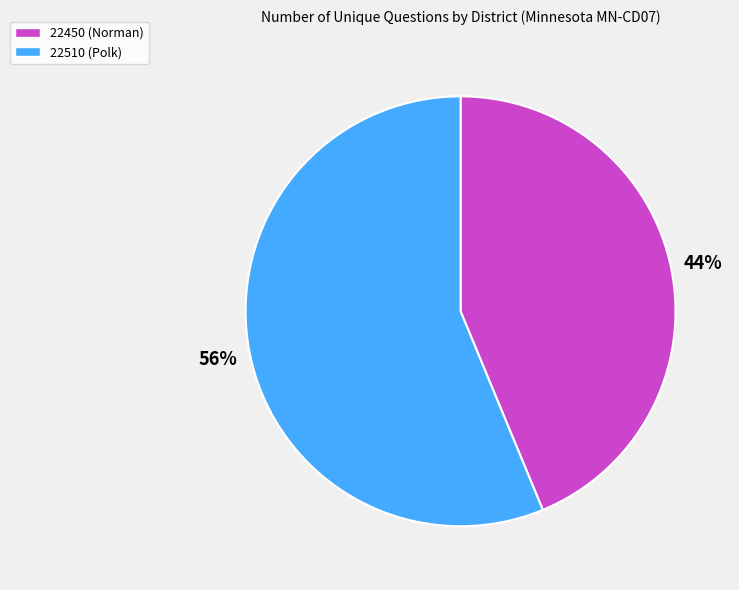

What percentage is the 22510 (Polk) slice, to the nearest percent?

56%